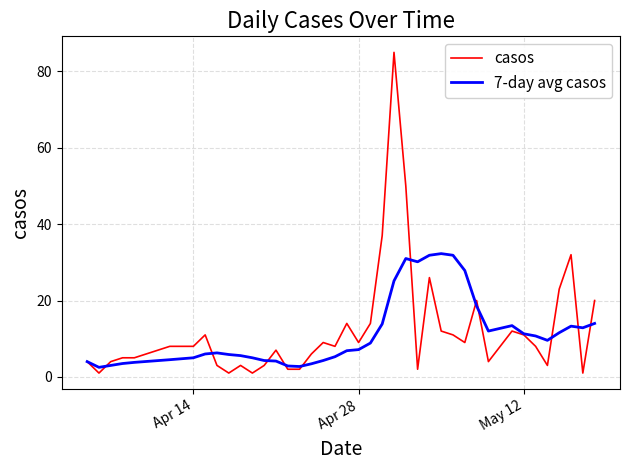

Which series has the widest spread of values?

casos